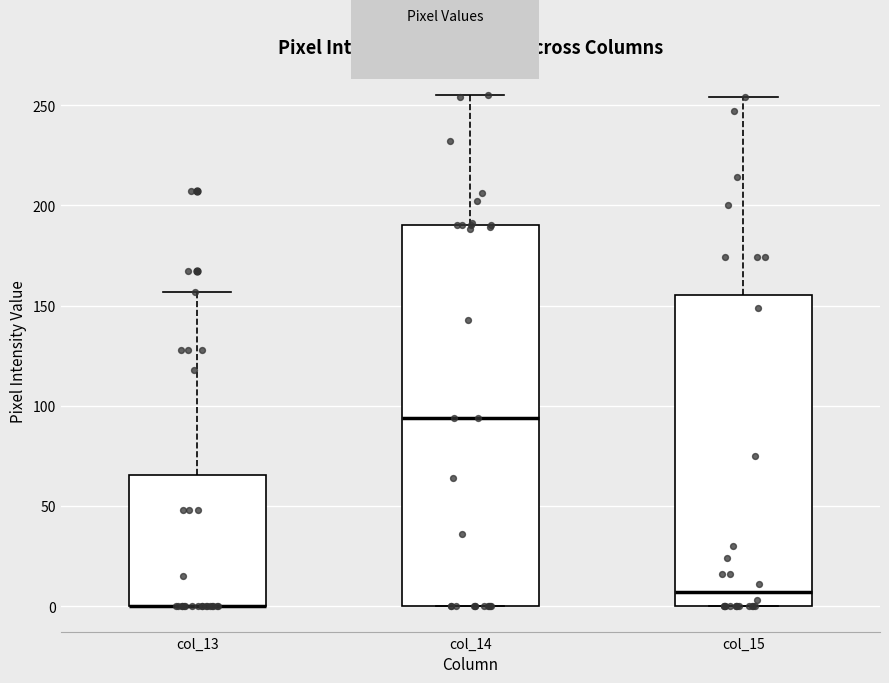

Which box is the tallest, from its lower edge to its upper edge?

col_14